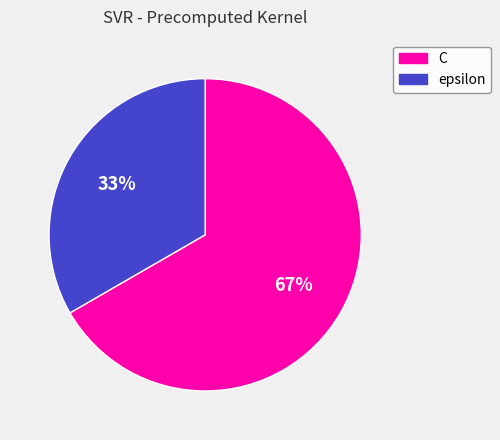

Do epsilon and C together represent more than half of the pie?

Yes